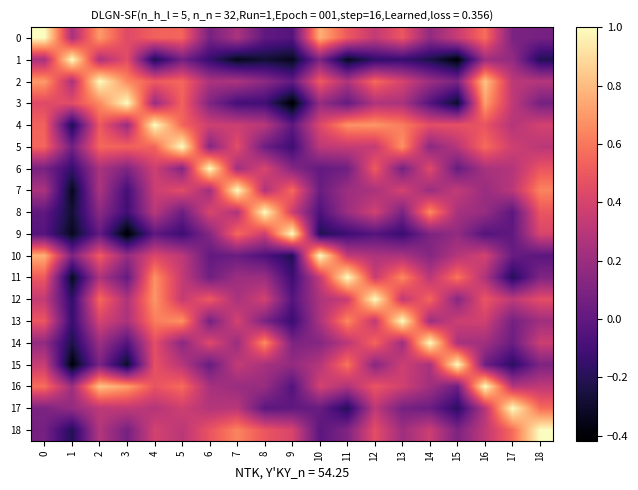

Rank the series at 11 from lowest to highest value.

1, 17, 9, 3, 6, 18, 8, 7, 2, 16, 14, 10, 5, 12, 0, 15, 13, 4, 11